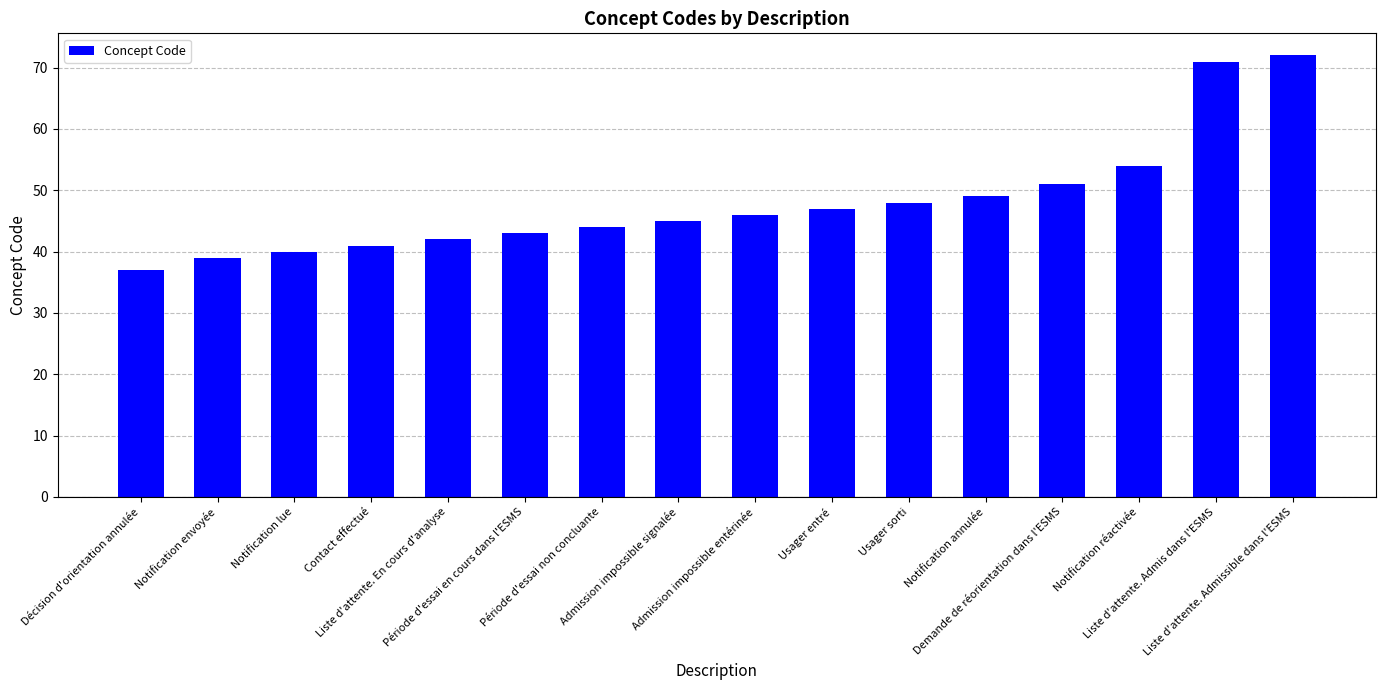

What is the label of the 2nd bar from the left?

Notification envoyée